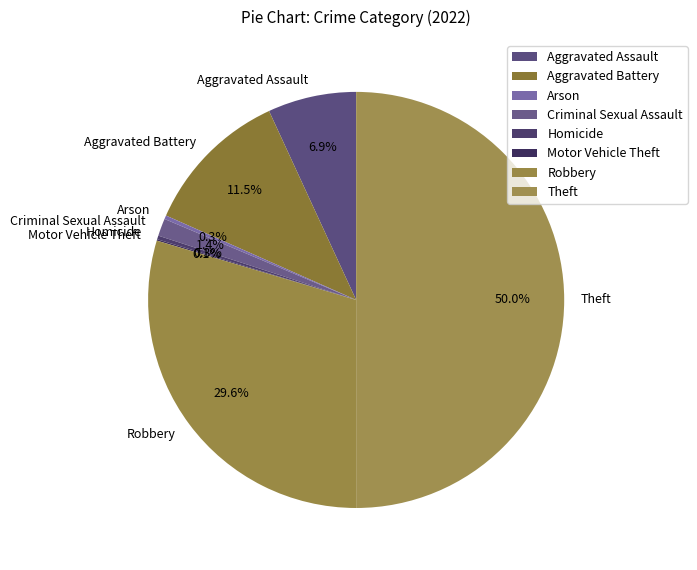

How much of the chart is everything except Theft?

50.0%